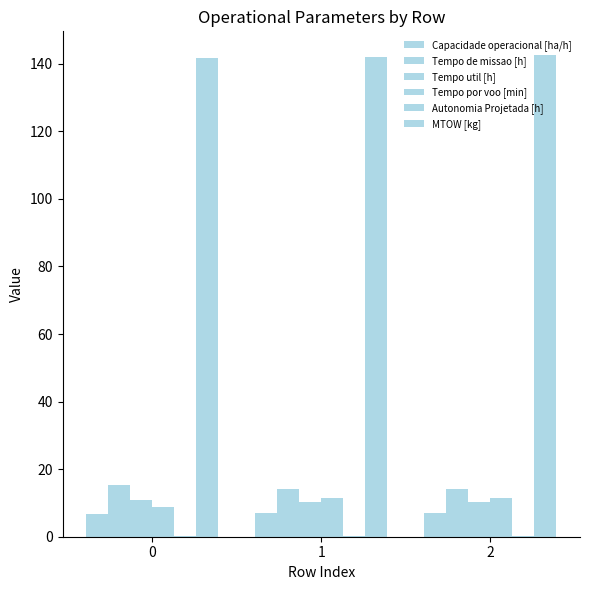

Between 0 and 1, which series saw the biggest shift?

Tempo por voo [min]